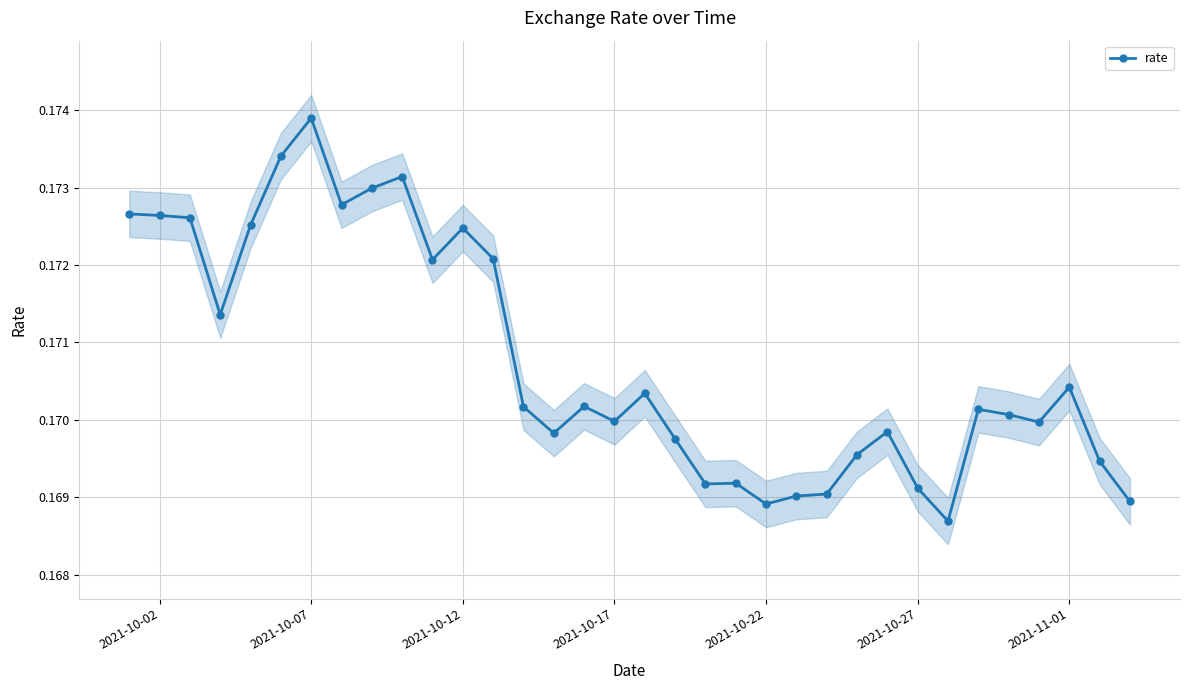

True or false: rate has more than 2 interior local peaks.

True